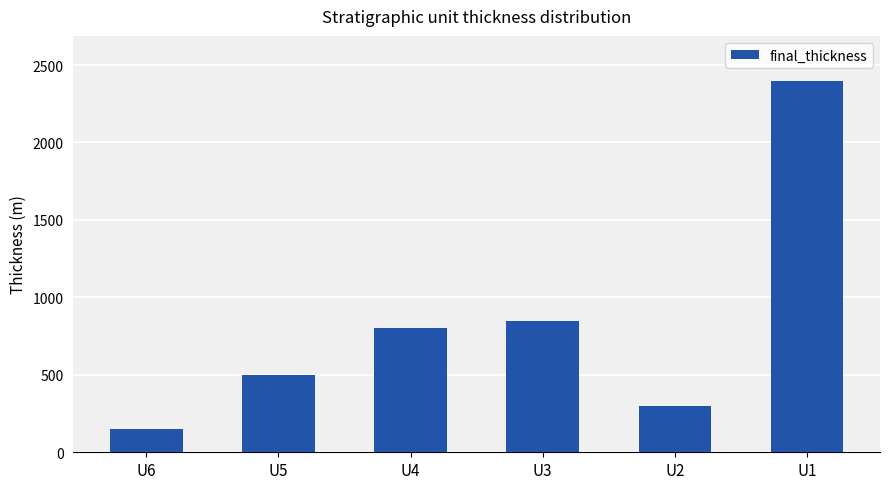

Are the bars horizontal?

No